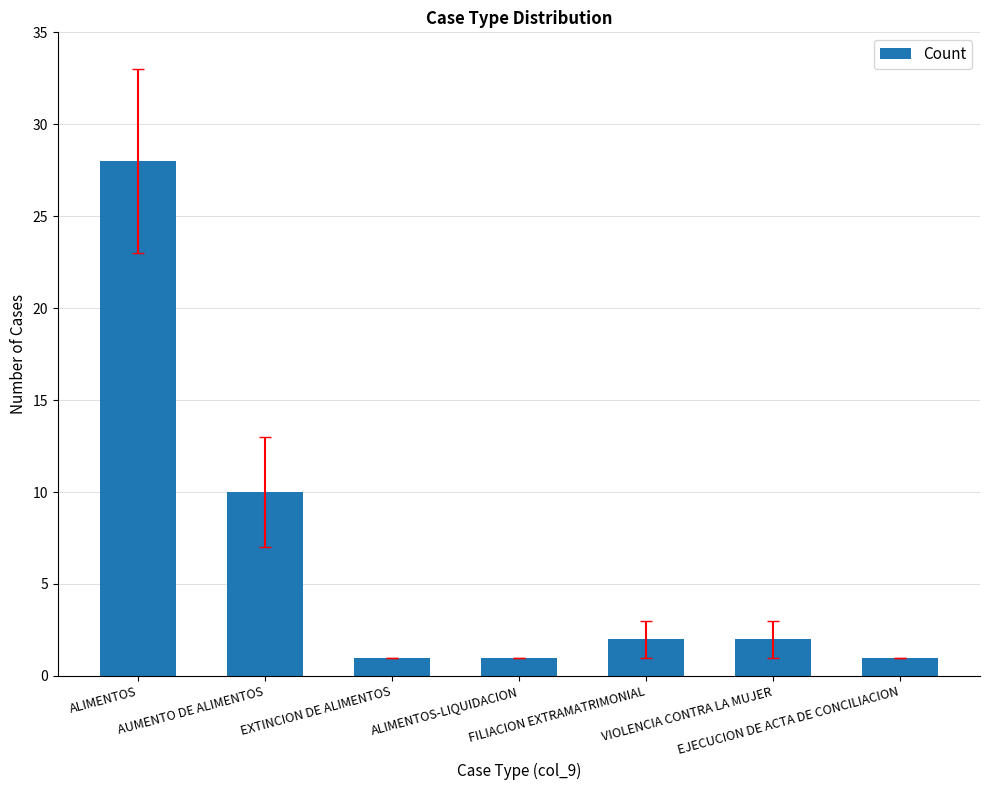

What is the maximum value shown in the chart?

28